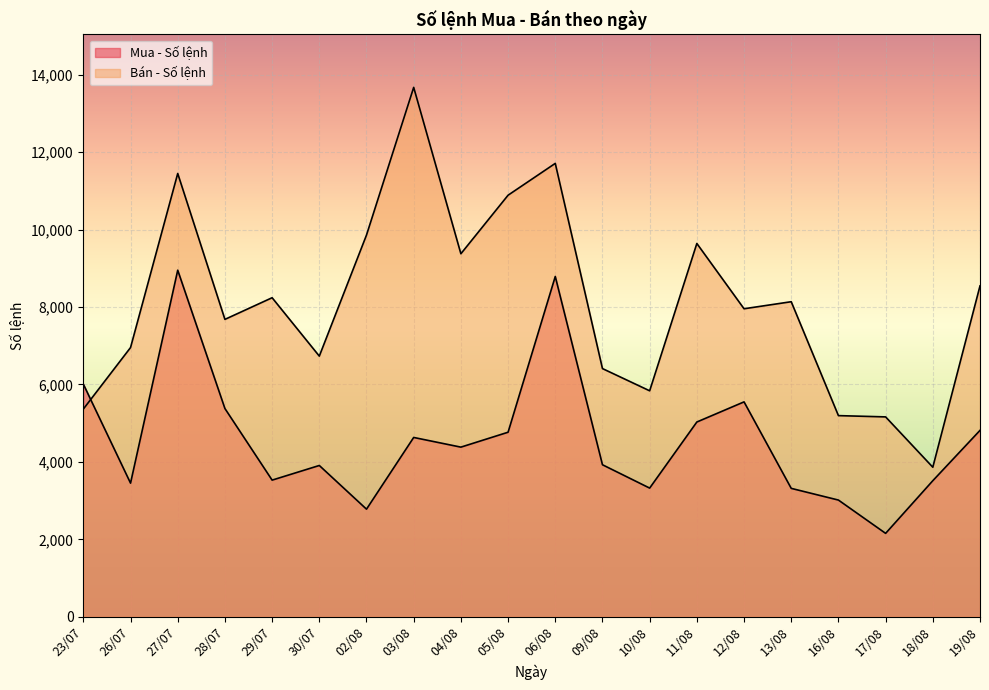

Reading left to right, transcribe all the data shown in this chart.

Mua - Số lệnh: 6008	3451	8951	5378	3529	3907	2779	4631	4381	4766	8789	3926	3323	5030	5550	3316	3014	2154	3514	4814
Bán - Số lệnh: 5364	6953	11449	7681	8240	6732	9859	13673	9376	10888	11710	6410	5836	9641	7955	8137	5195	5162	3862	8546